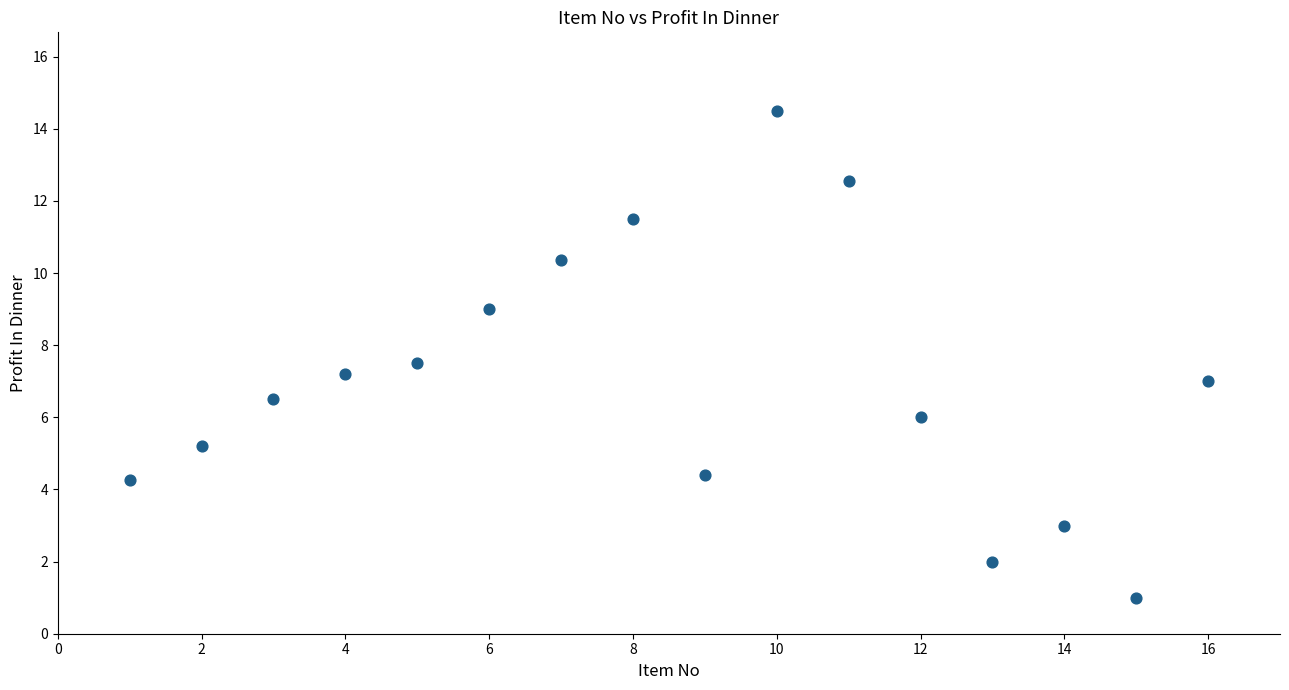

What is the range of Y values (max minus min)?

13.5